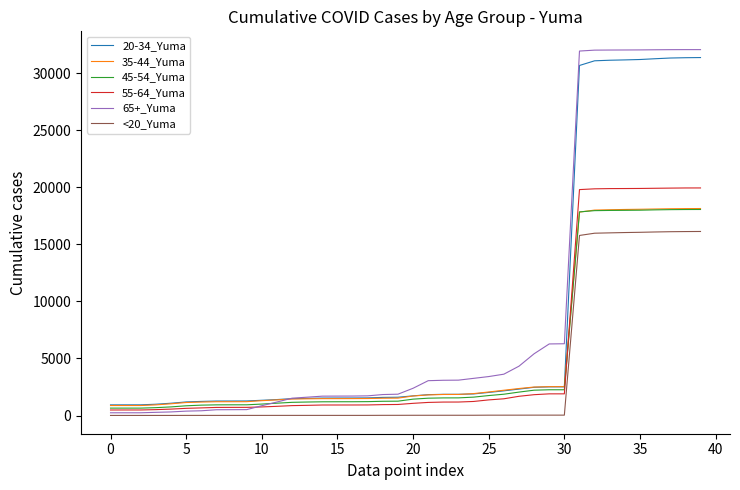

Which series has the widest spread of values?

65+_Yuma